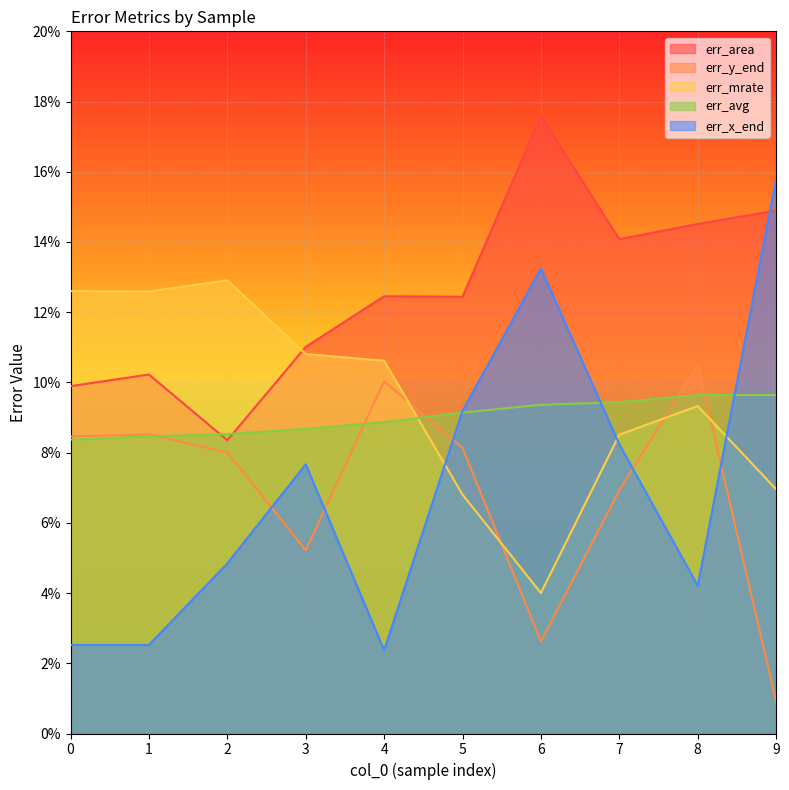

What is the approximate value of err_mrate at 8?

0.1